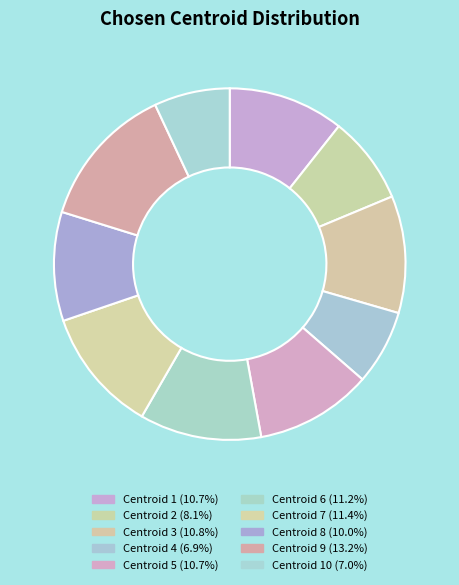

Count the number of slices in the pie.

10